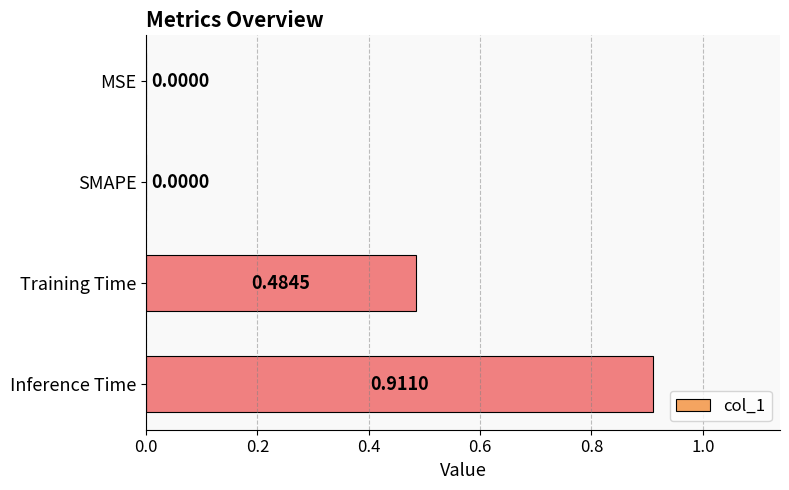

Which category has the highest value across all series?

Inference Time